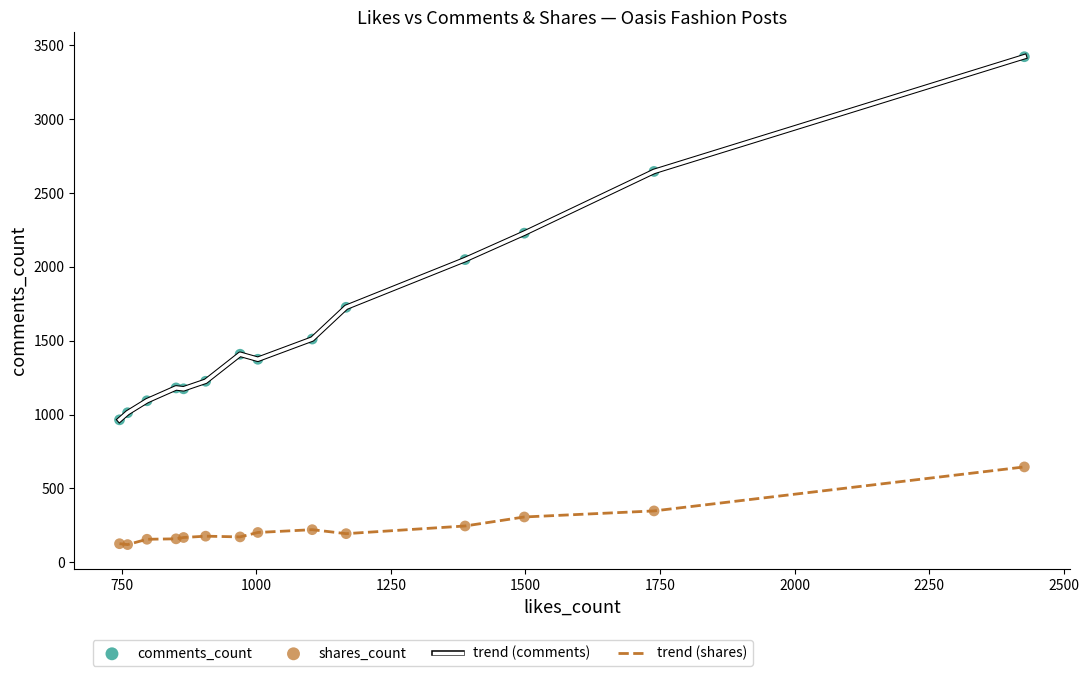

Which series has the widest spread of values?

trend (comments)